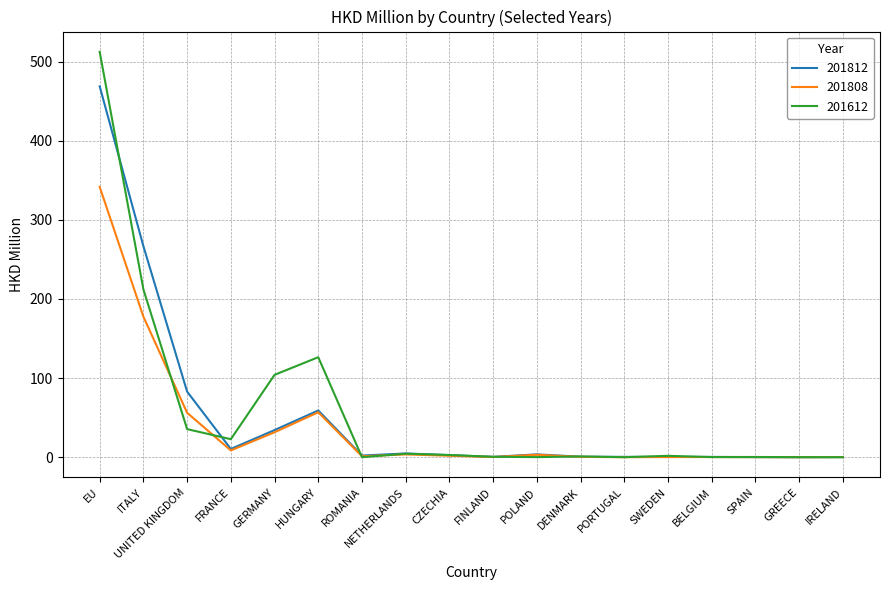

At which label does 201812 first exceed 2?

EU